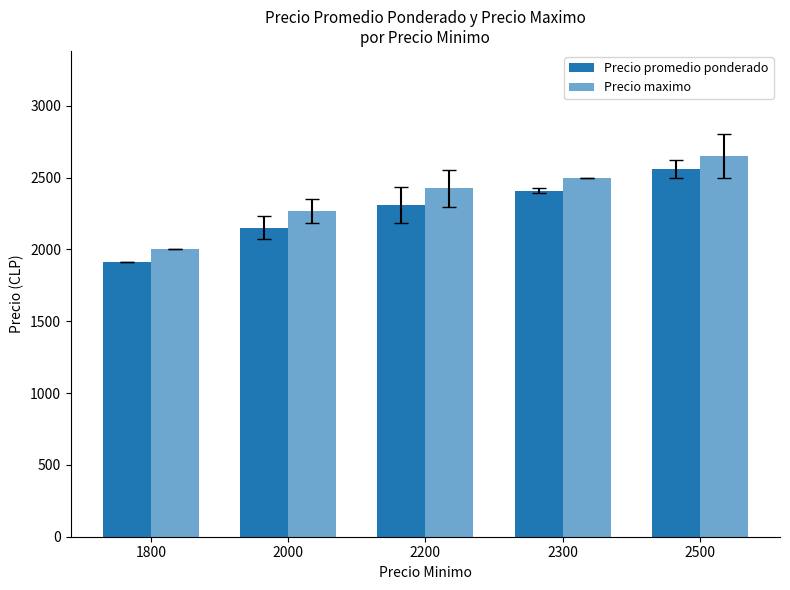

Which series has the largest total across all categories?

Precio maximo